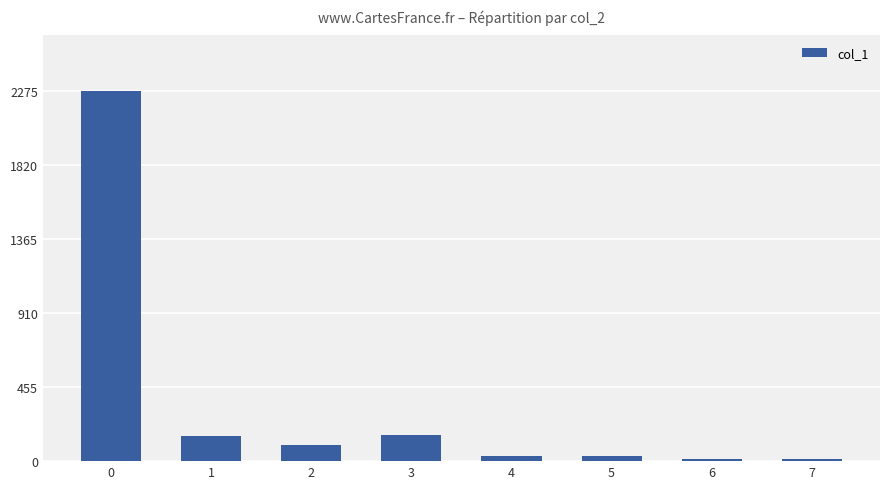

The chart shows a value of 2275 at 0. True or false?

True